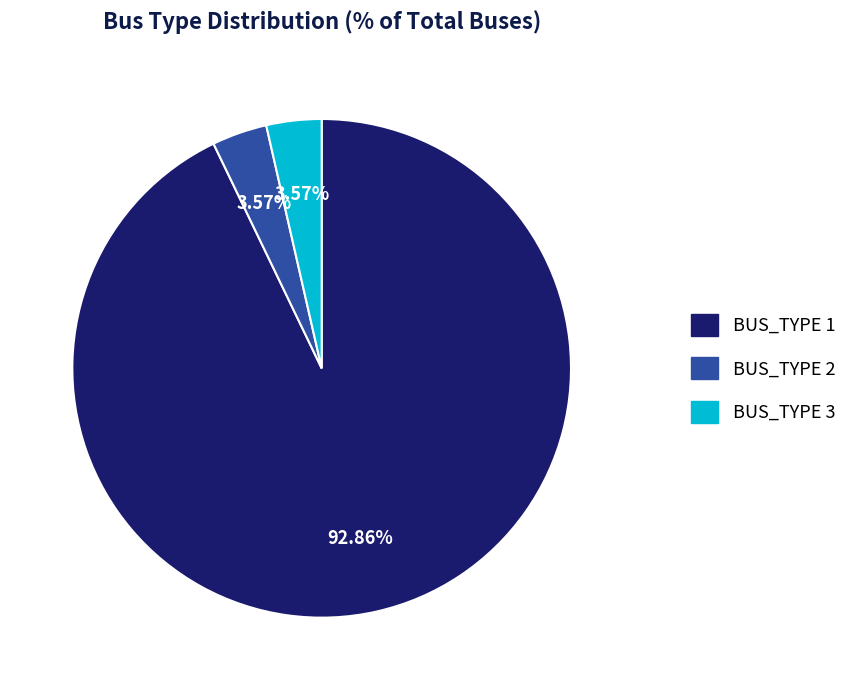

Is there any slice that represents more than half of the pie?

Yes